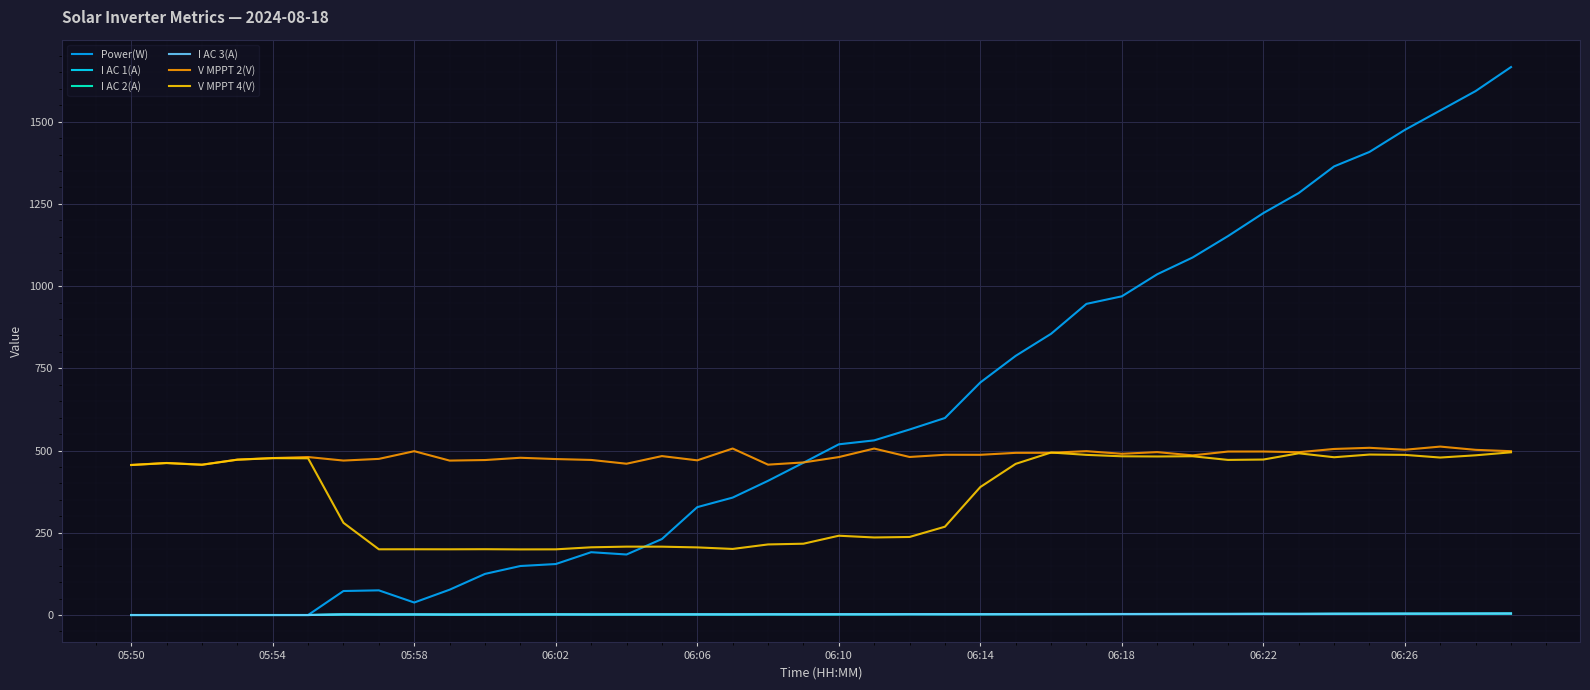

Which series has the largest total across all categories?

Power(W)